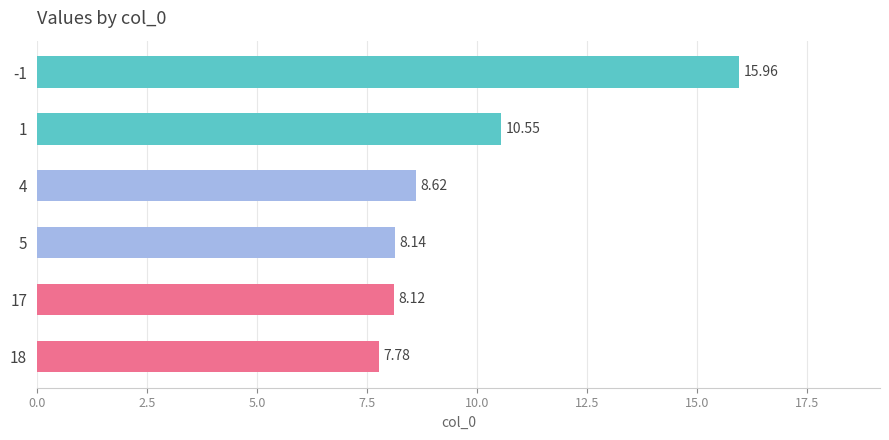

Where is the data nearest to the value 11?

1